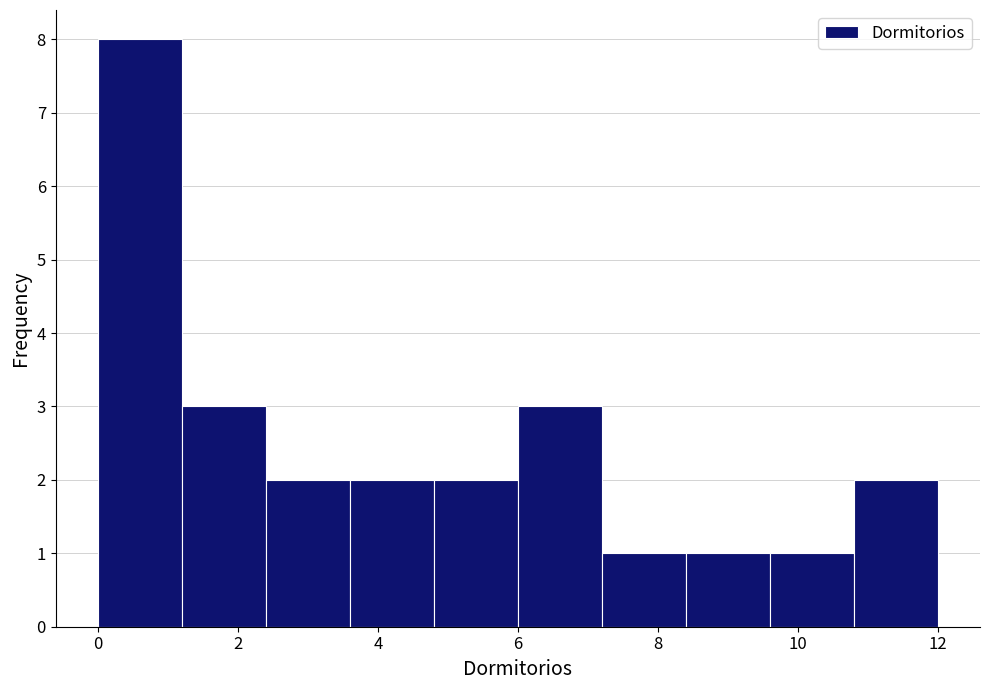

What is the height of the bar covering 1.2 to 2.4 on the x-axis? The values are not printed on the chart, so give them approximately, as read against the axis.

3